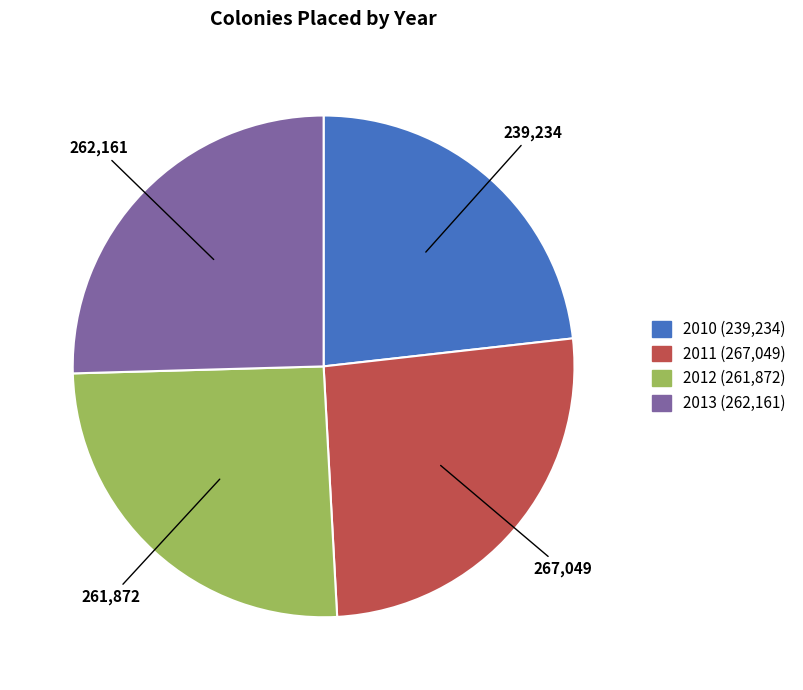

Is it true that 2010 is 36% of the pie?

False